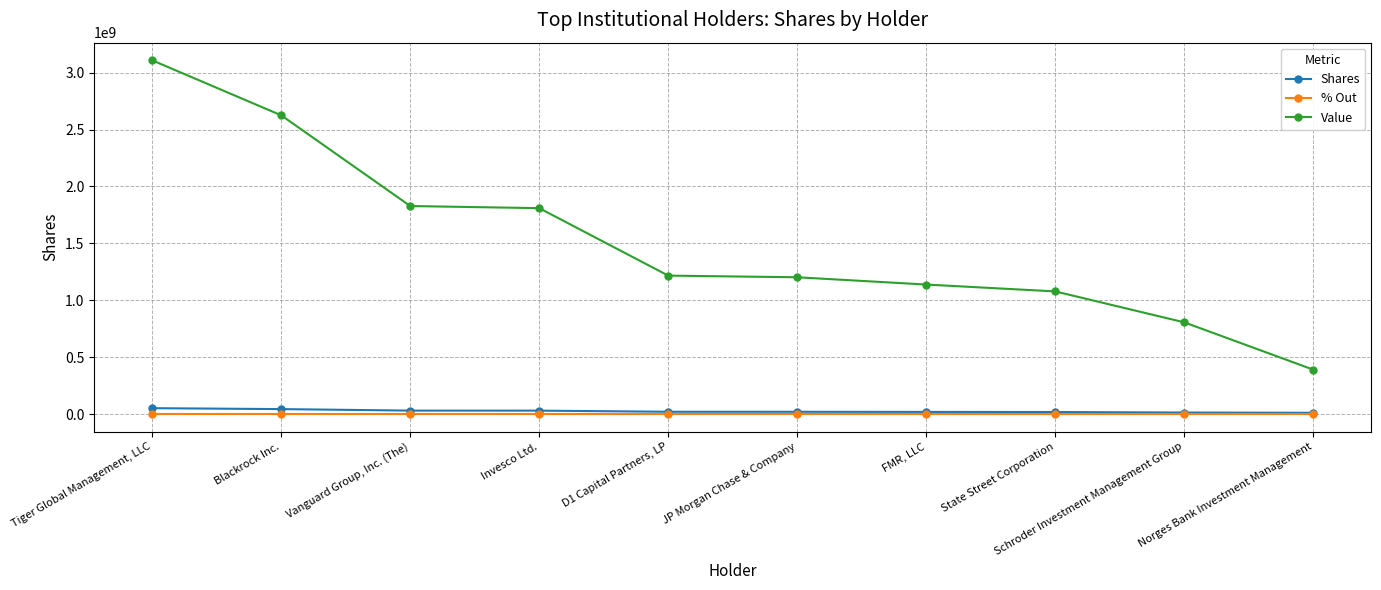

True or false: Value and Shares intersect in this chart.

False